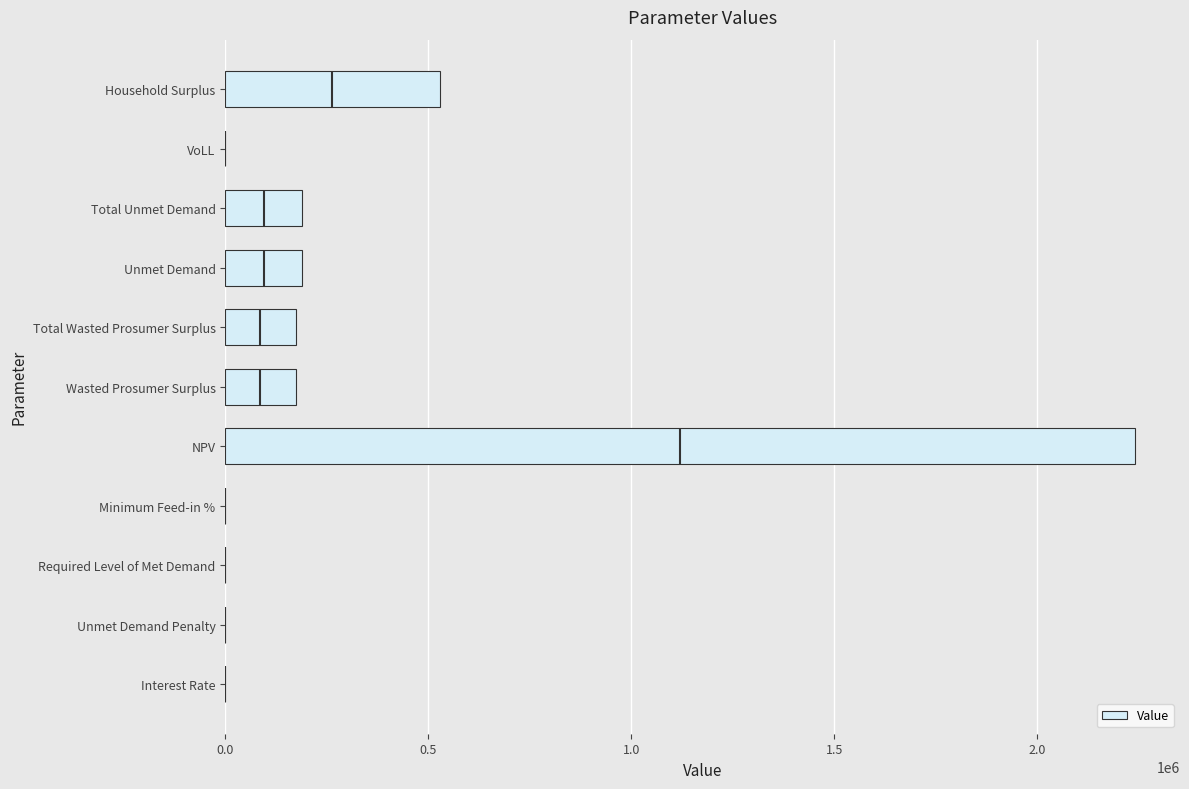

The Value series shows 980981.8 at Required Level of Met Demand. True or false?

False